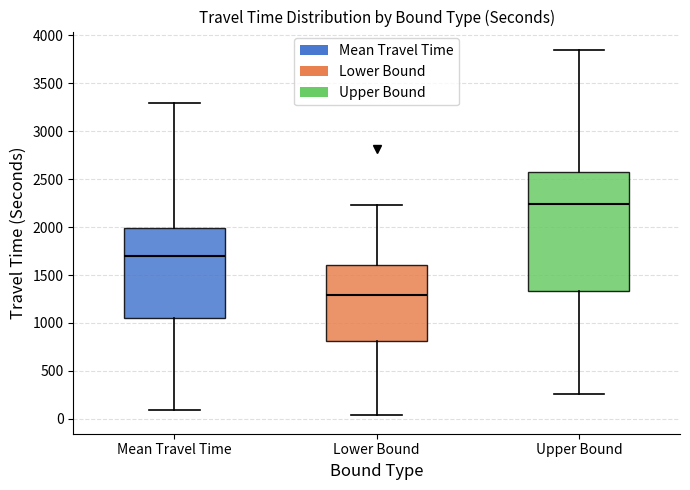

Which box has the lowest median line?

Lower Bound